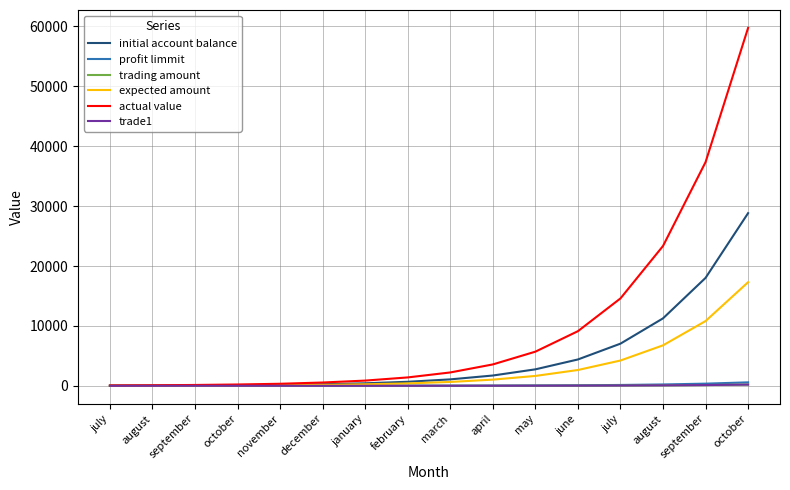

The initial account balance series shows 1559.2 at july. True or false?

False